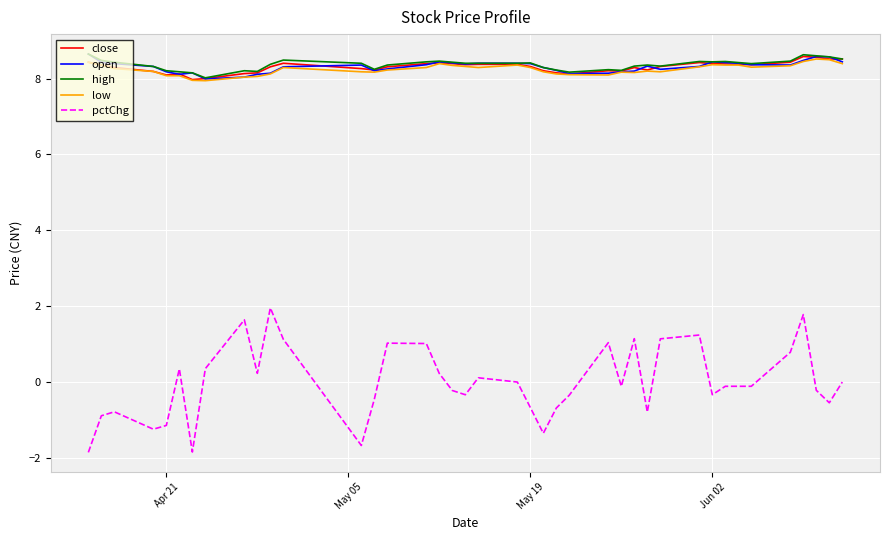

What is the maximum value shown in the chart?

8.6